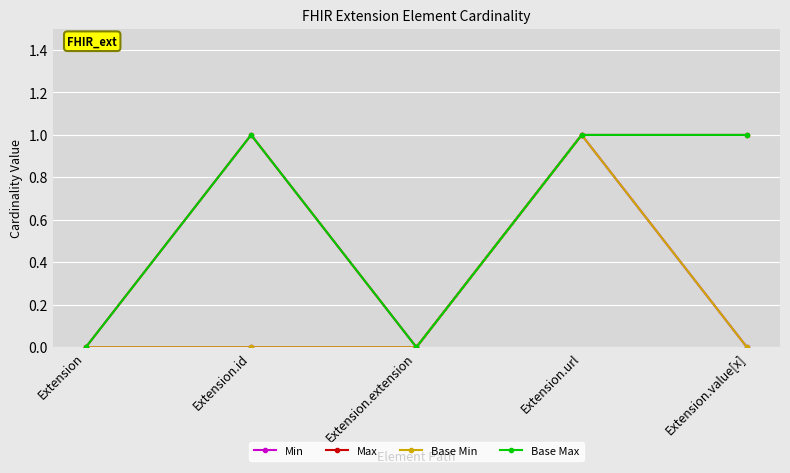

Does the chart have visible grid lines?

Yes